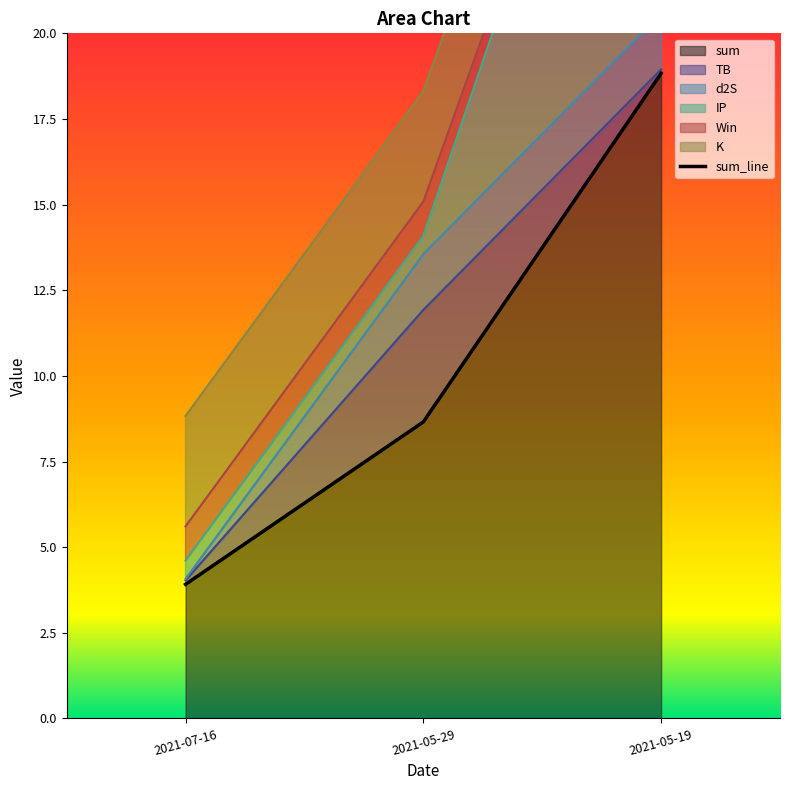

Which series changed the most between 2021-07-16 and 2021-05-19?

sum